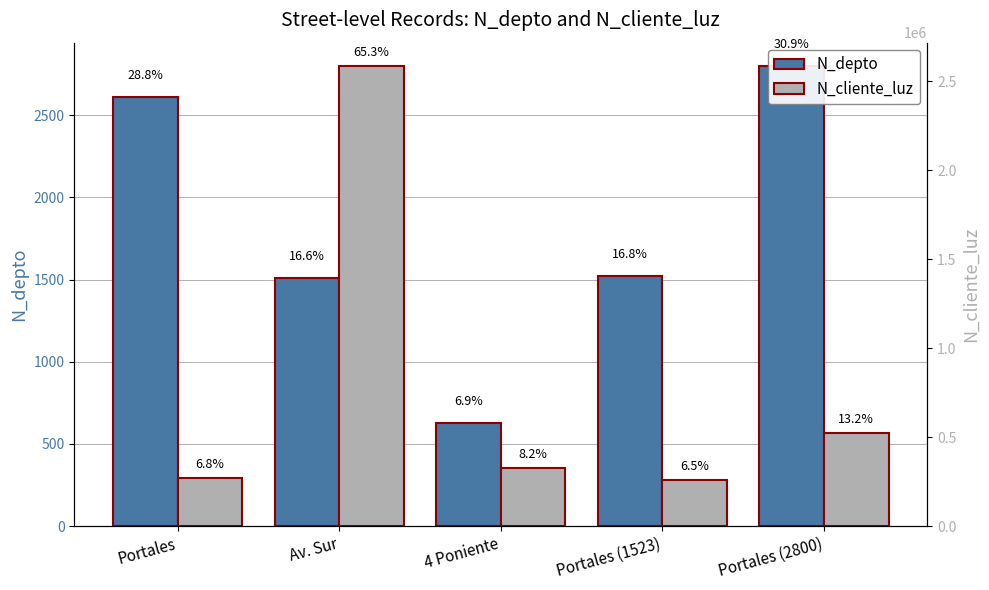

Reading left to right, extract all data points from this chart.

N_depto: Portales=2608	Av. Sur=1508	4 Poniente=630	Portales (1523)=1523	Portales (2800)=2800
N_cliente_luz: Portales=268734	Av. Sur=2586314	4 Poniente=324732	Portales (1523)=258663	Portales (2800)=521566